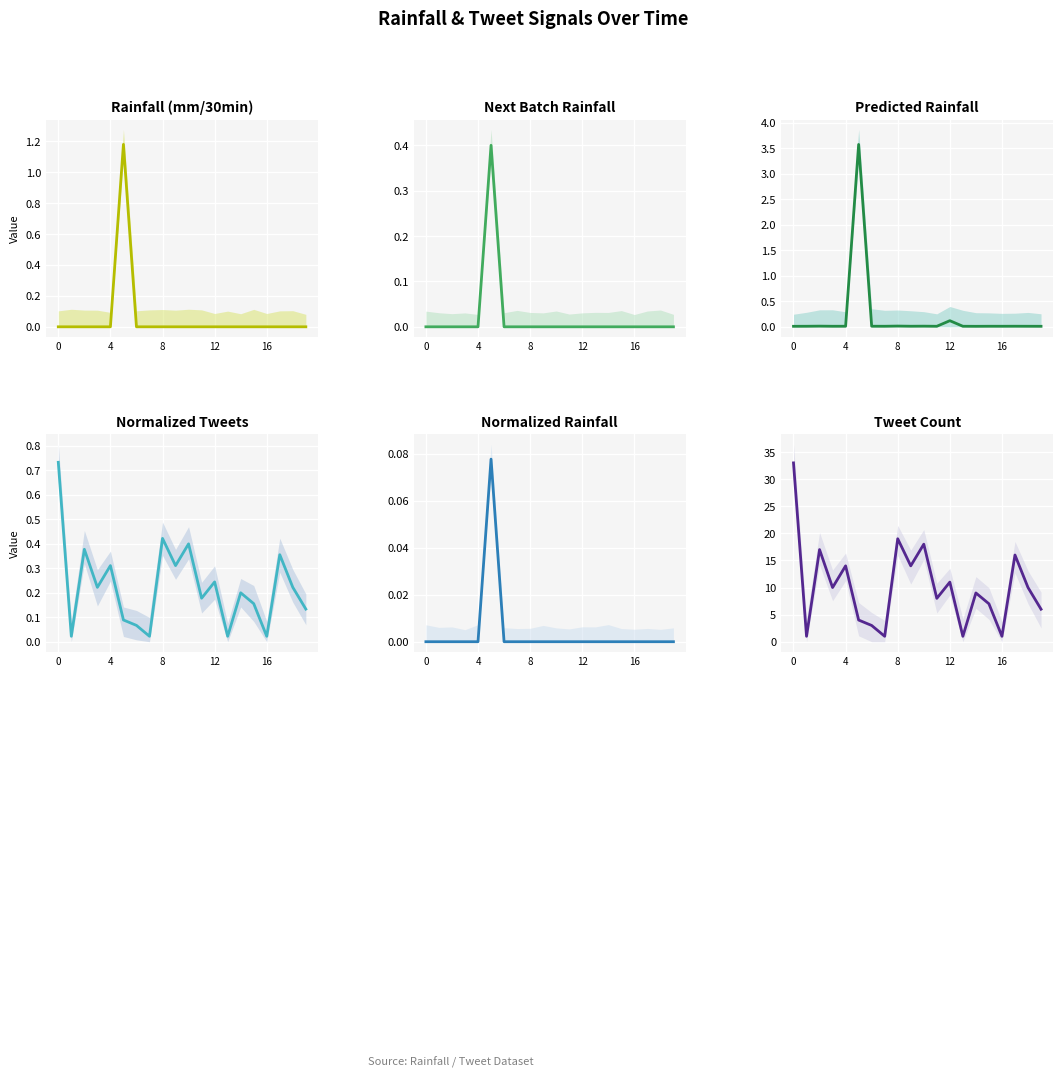

True or false: rainfall (mm/30min) and tweets cross at least once.

False